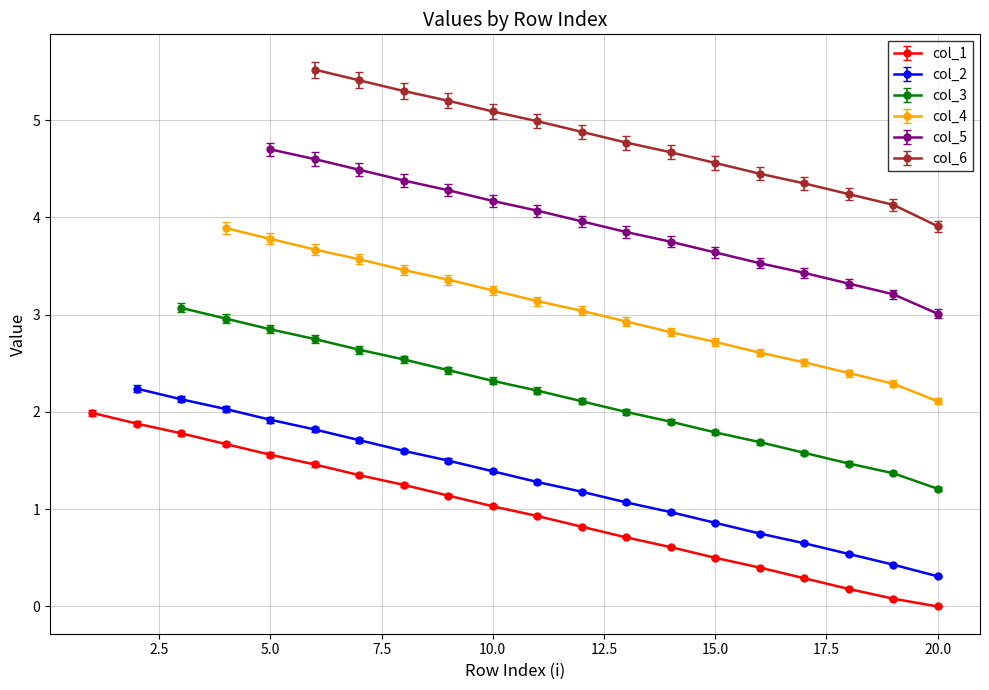

True or false: col_1 has a value of 0.2 at 15.0.

False